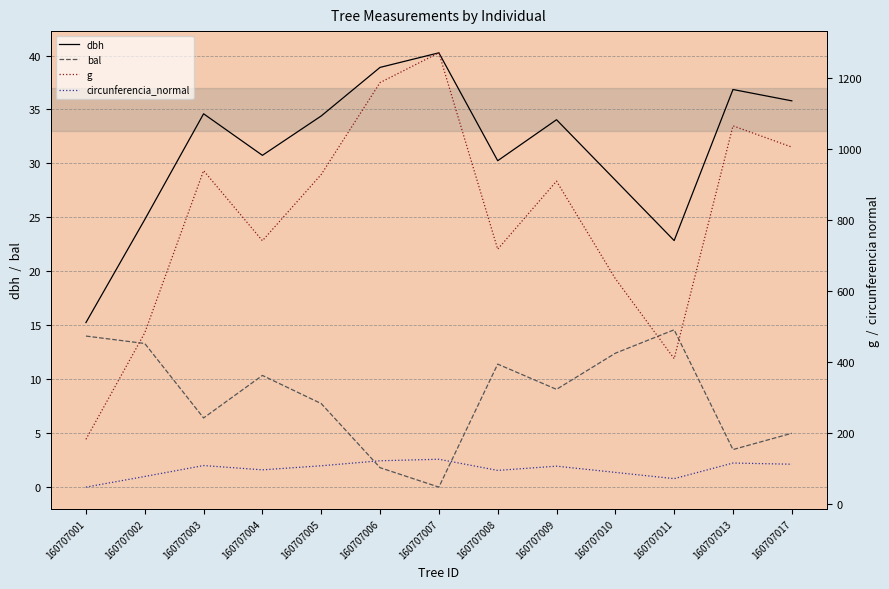

Reading left to right, extract all data points from this chart.

dbh: 15.2	24.8	34.6	30.8	34.4	38.9	40.2	30.2	34.0	28.4	22.9	36.9	35.8
bal: 14.0	13.3	6.4	10.3	7.7	1.8	0.0	11.4	9.1	12.4	14.6	3.5	5.0
g: 182.7	483.1	940.2	742.6	929.4	1188.5	1272.4	718.7	910.6	635.7	410.1	1066.5	1006.6
circunferencia_normal: 47.9	77.9	108.7	96.6	108.1	122.2	126.5	95.0	107.0	89.4	71.8	115.8	112.5